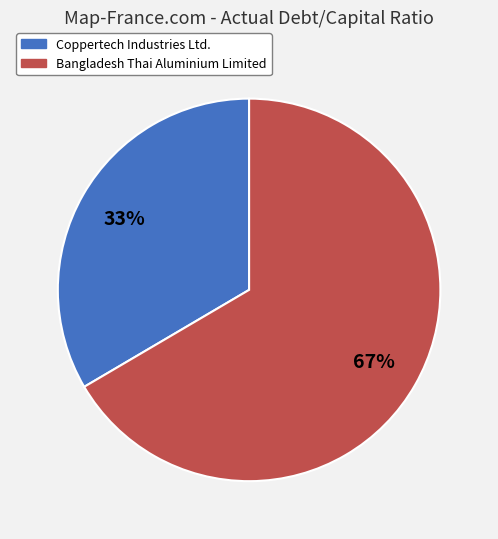

Does Bangladesh Thai Aluminium Limited represent more than half of the total?

Yes